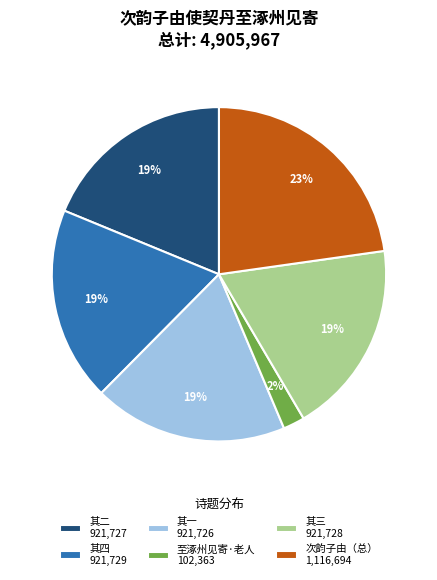

Between 次韵子由（总） 1,116,694 and 其二 921,727, which is larger?

次韵子由（总） 1,116,694